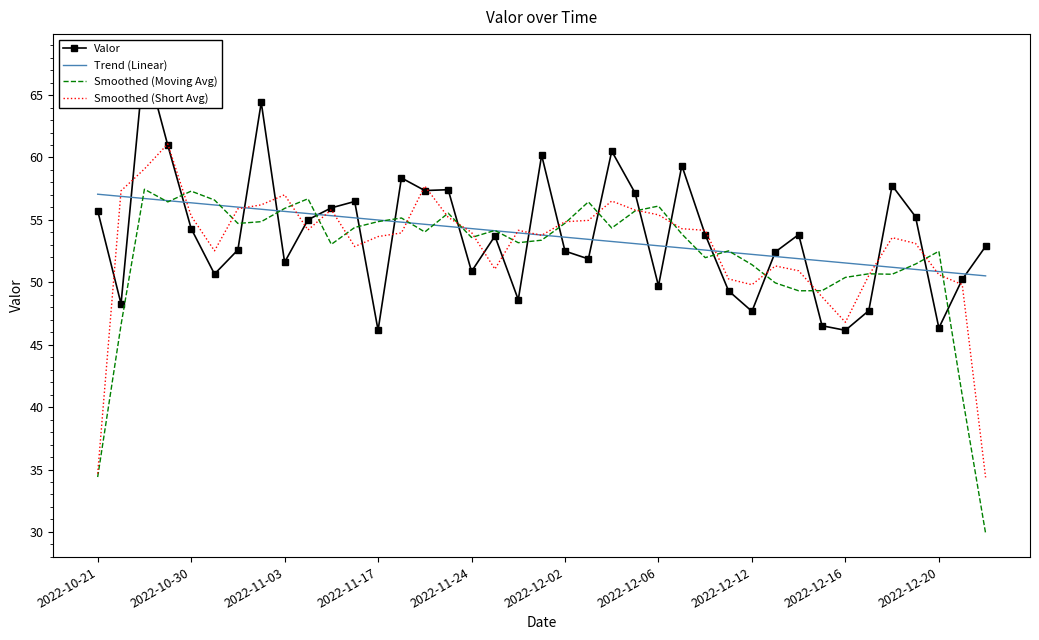

What is the value of the Trend (Linear) point at the 30th from the left?

52.1